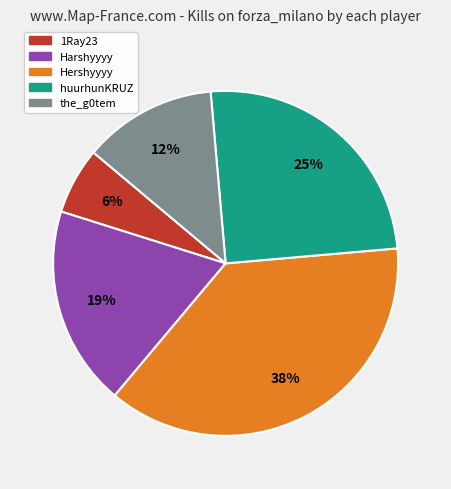

To the nearest percent, what is the average slice percentage?

20%